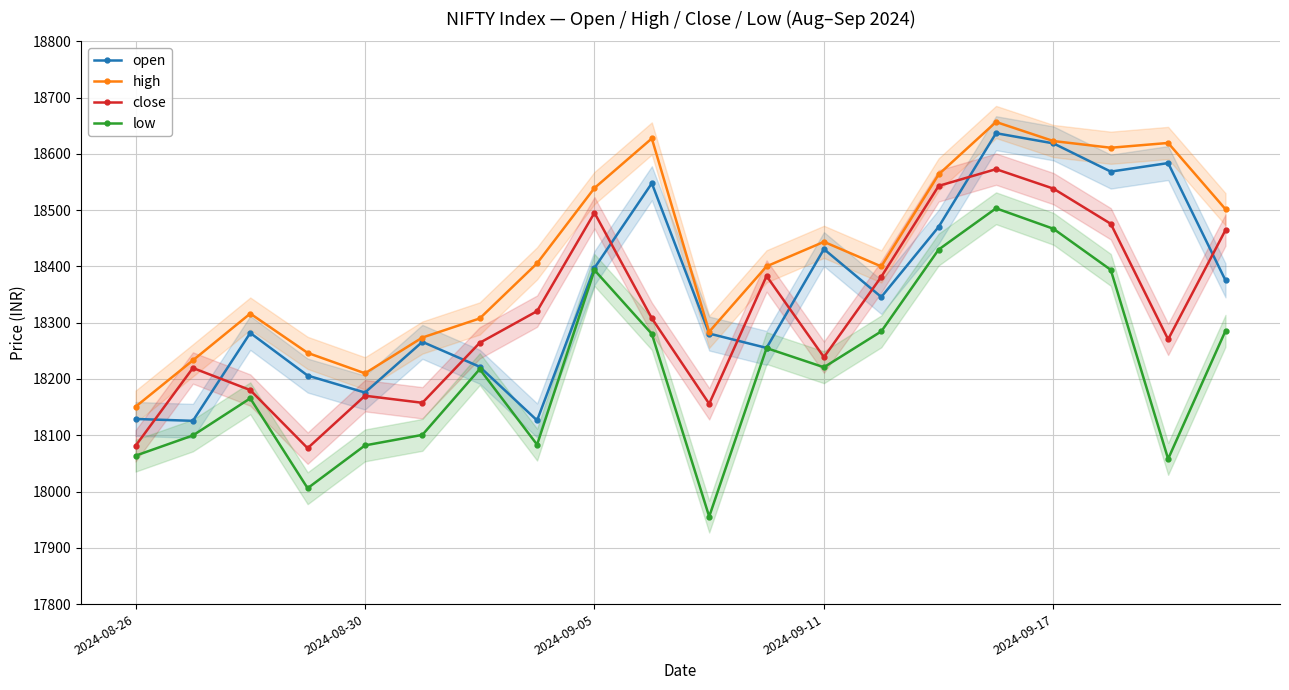

Rank the series at 13 from lowest to highest value.

low, open, close, high